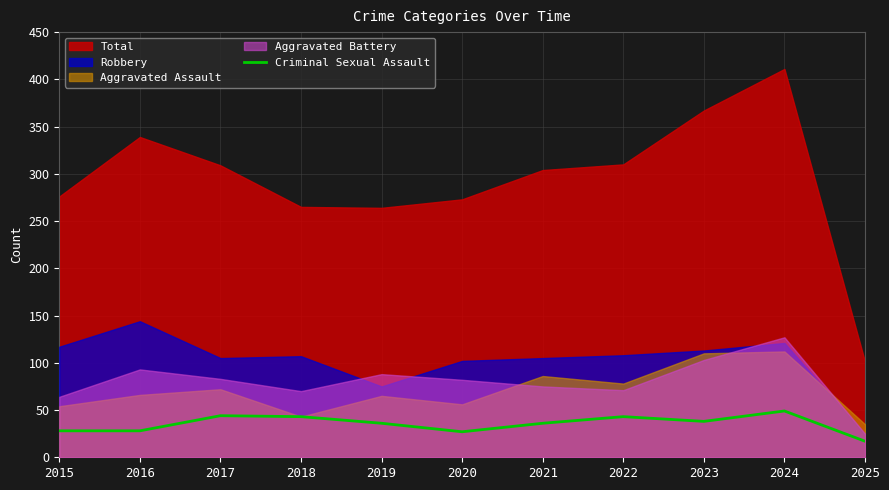

At which label is the value closest to 33?

2019